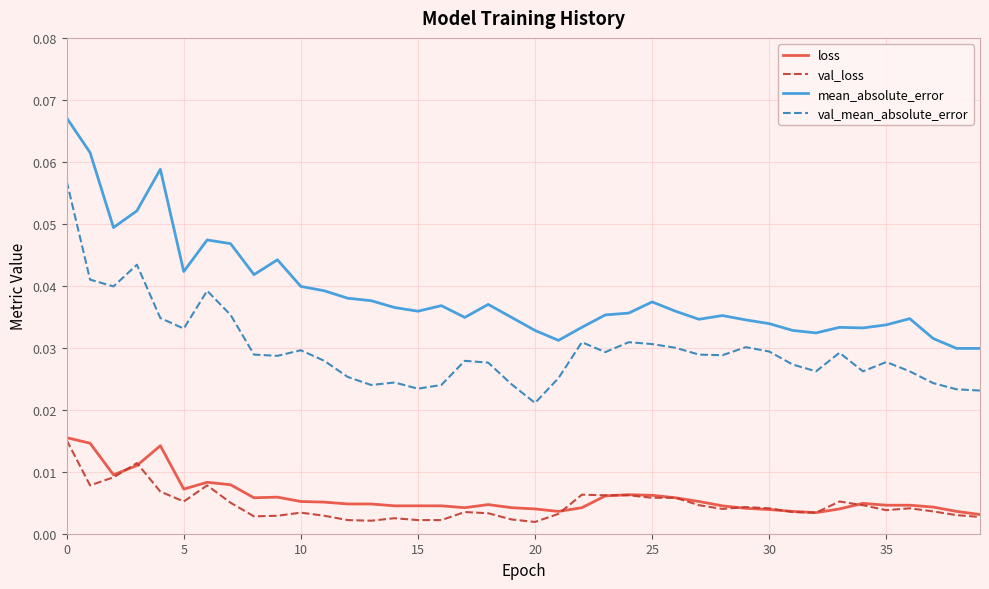

Which series has the largest total across all categories?

mean_absolute_error